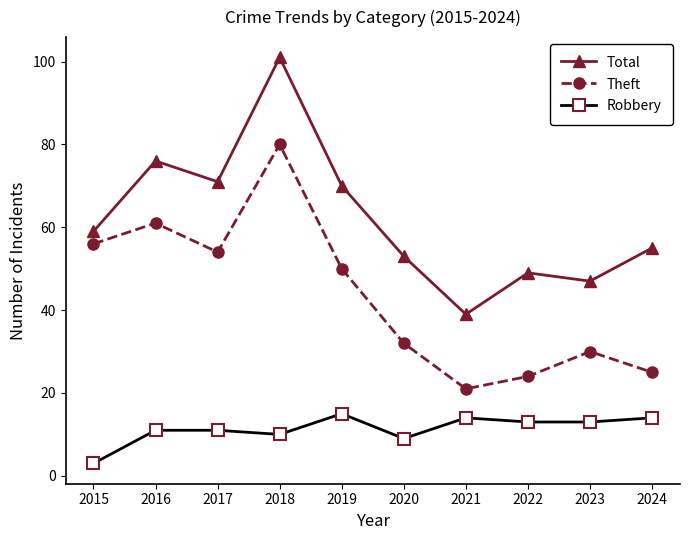

Where is the first local minimum for Total?

2017